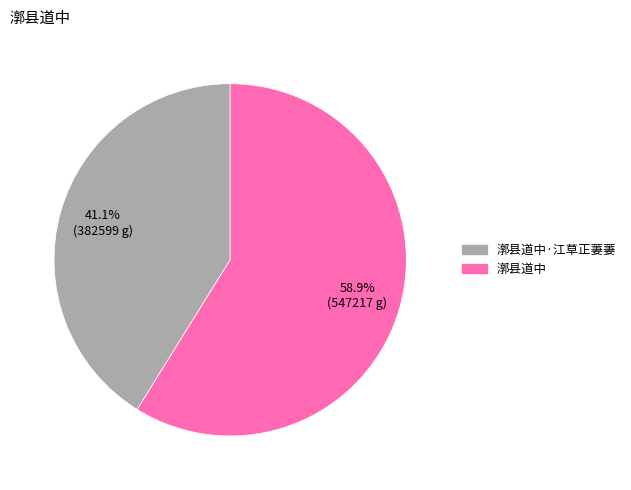

What is the largest slice in the pie chart?

漷县道中